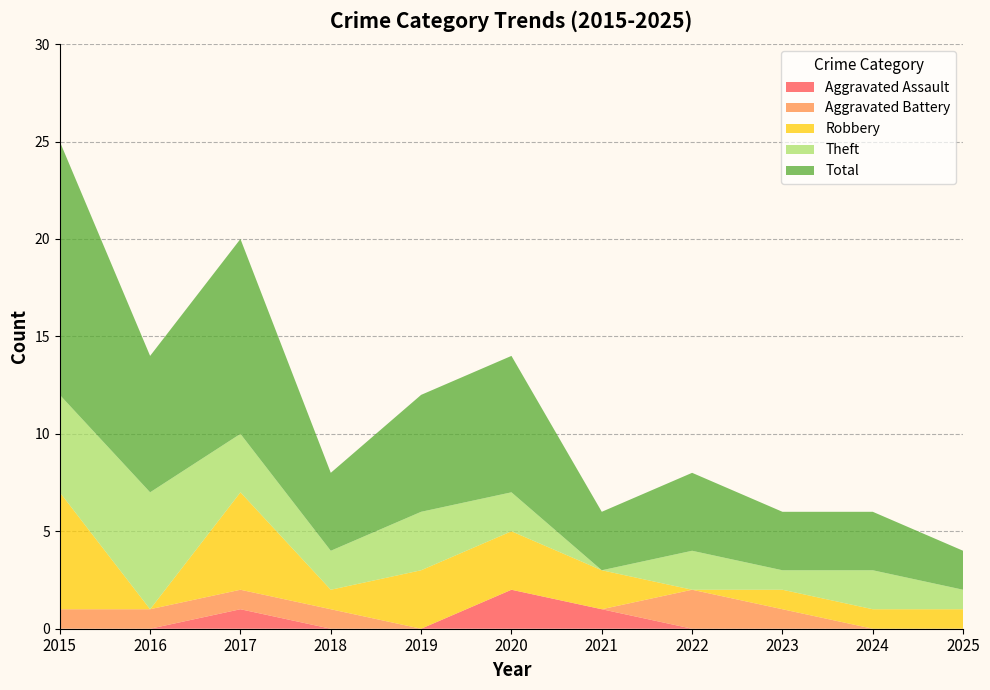

Reading right to left, extract all data points from this chart.

Aggravated Assault: 2025=0	2024=0	2023=0	2022=0	2021=1	2020=2	2019=0	2018=0	2017=1	2016=0	2015=0
Aggravated Battery: 2025=0	2024=0	2023=1	2022=2	2021=0	2020=0	2019=0	2018=1	2017=1	2016=1	2015=1
Robbery: 2025=1	2024=1	2023=1	2022=0	2021=2	2020=3	2019=3	2018=1	2017=5	2016=0	2015=6
Theft: 2025=1	2024=2	2023=1	2022=2	2021=0	2020=2	2019=3	2018=2	2017=3	2016=6	2015=5
Total: 2025=2	2024=3	2023=3	2022=4	2021=3	2020=7	2019=6	2018=4	2017=10	2016=7	2015=13